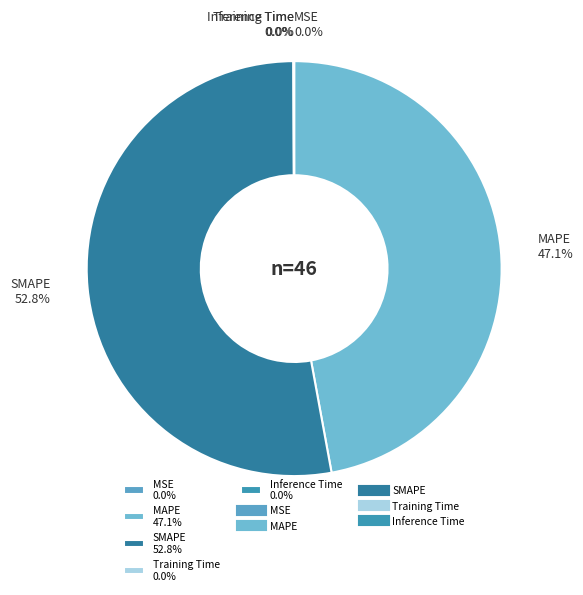

Is there a majority slice in this chart?

Yes